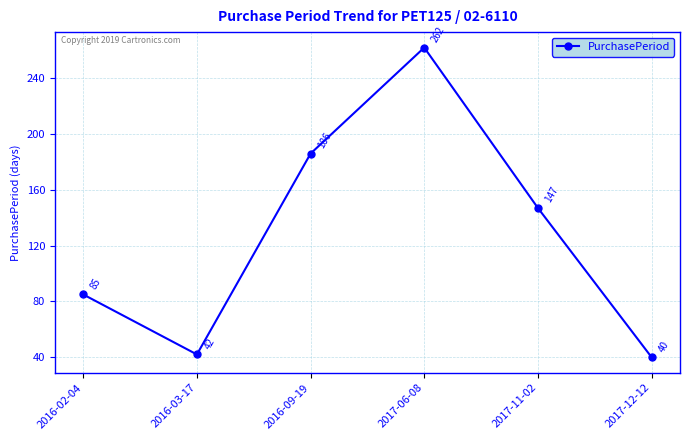

What is the value of the 6th point from the left?

40